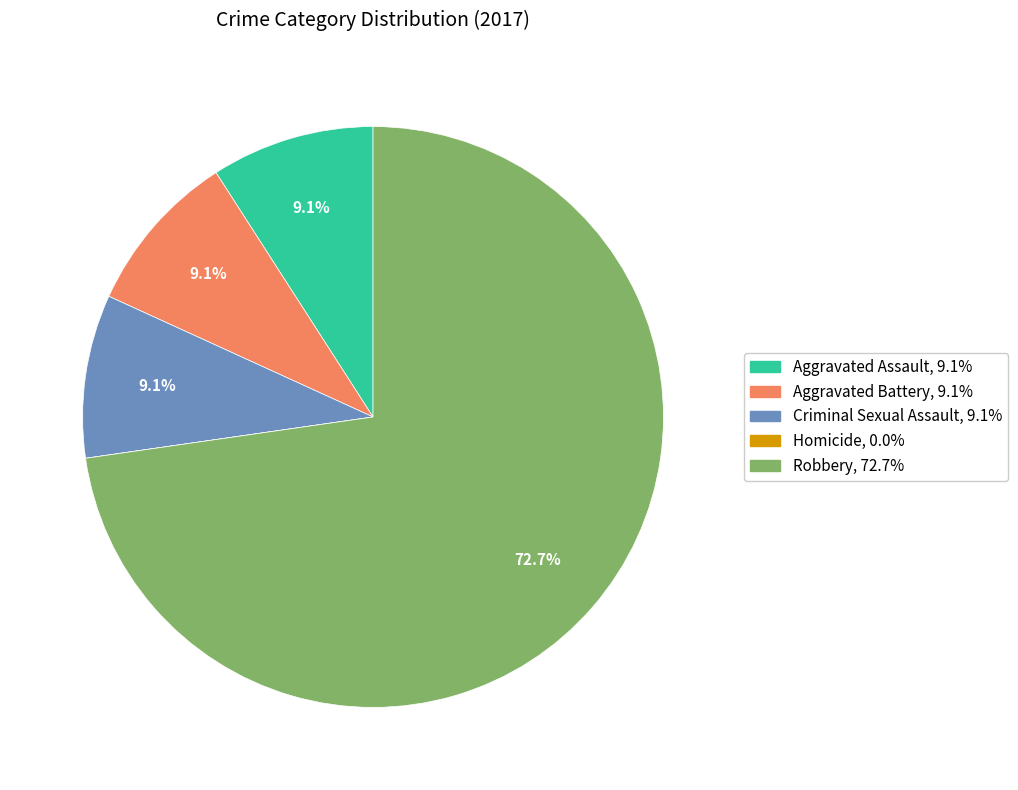

Which slice is the largest?

Robbery